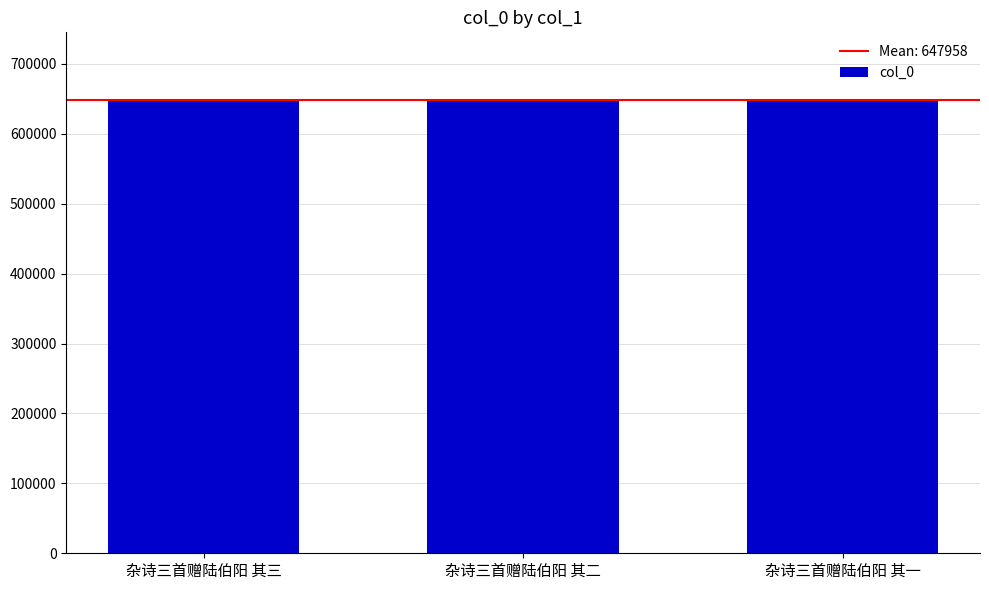

How many categories are shown in the chart?

3